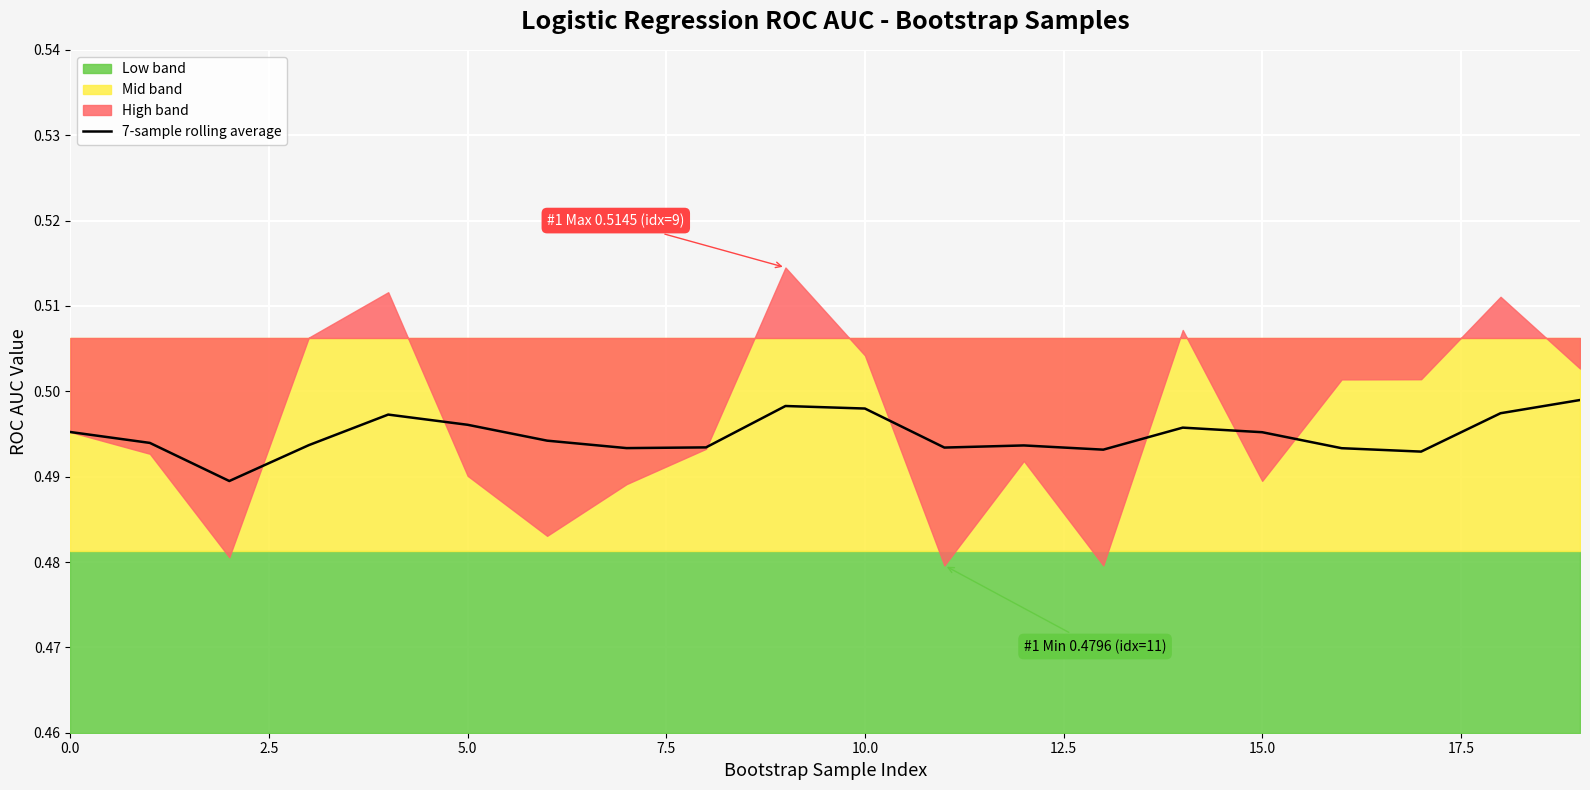

The chart shows a value of 0.5 at 7.5. True or false?

True